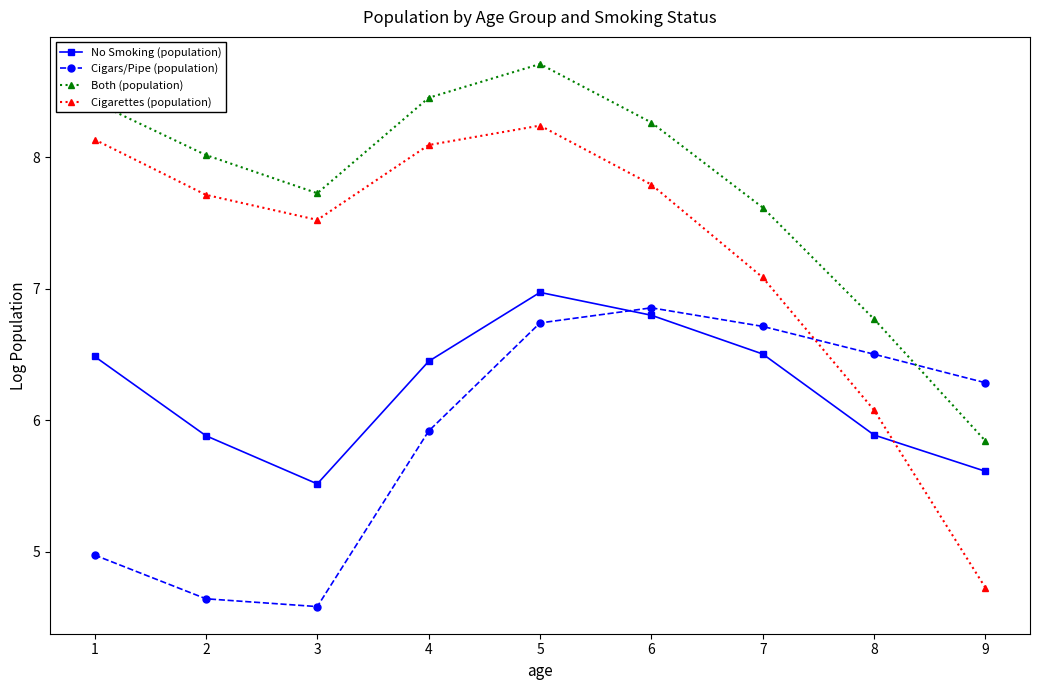

The Cigarettes (population) series shows 8.1 at 4. True or false?

True